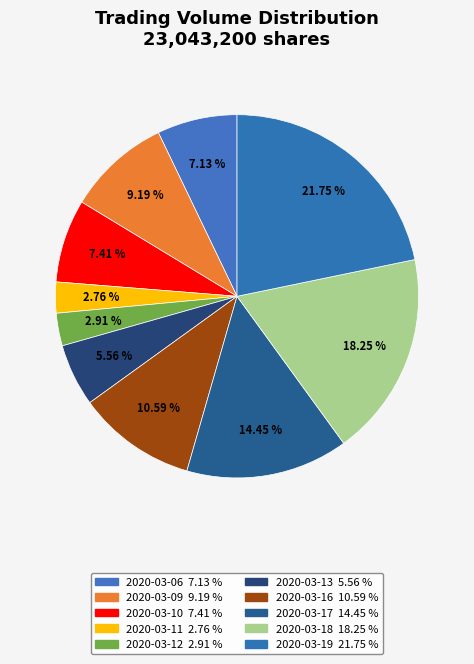

Is 2020-03-11 the majority of the pie?

No